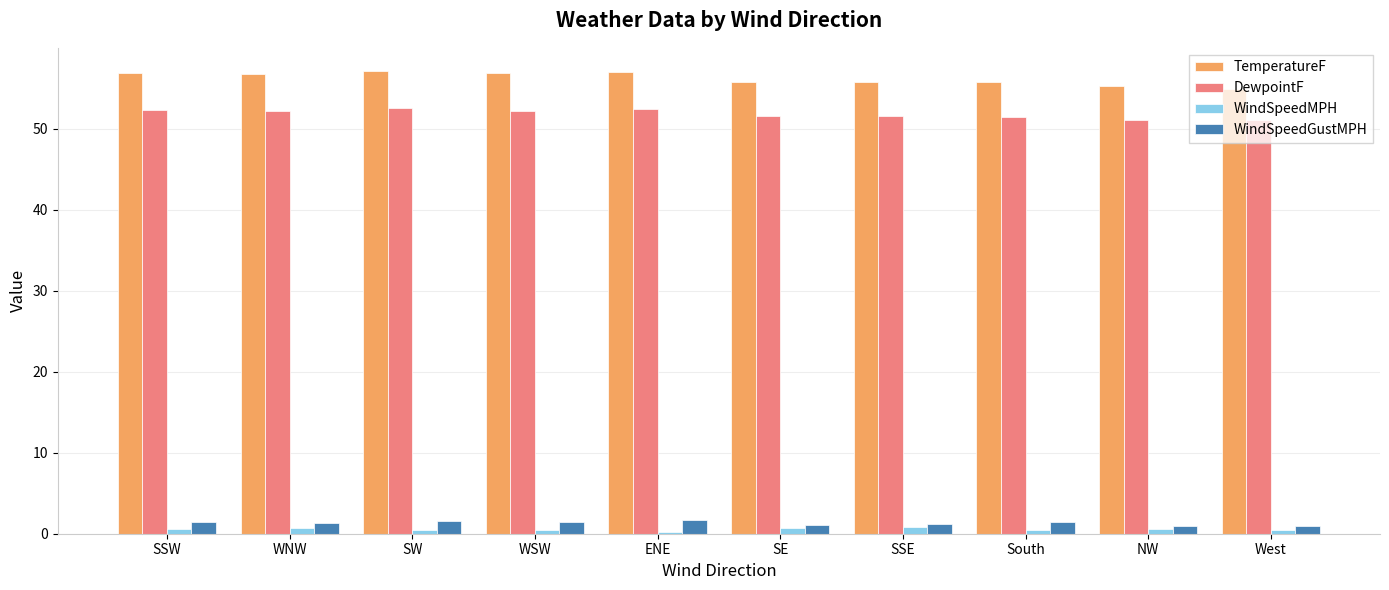

The TemperatureF series shows 55.8 at SE. True or false?

True